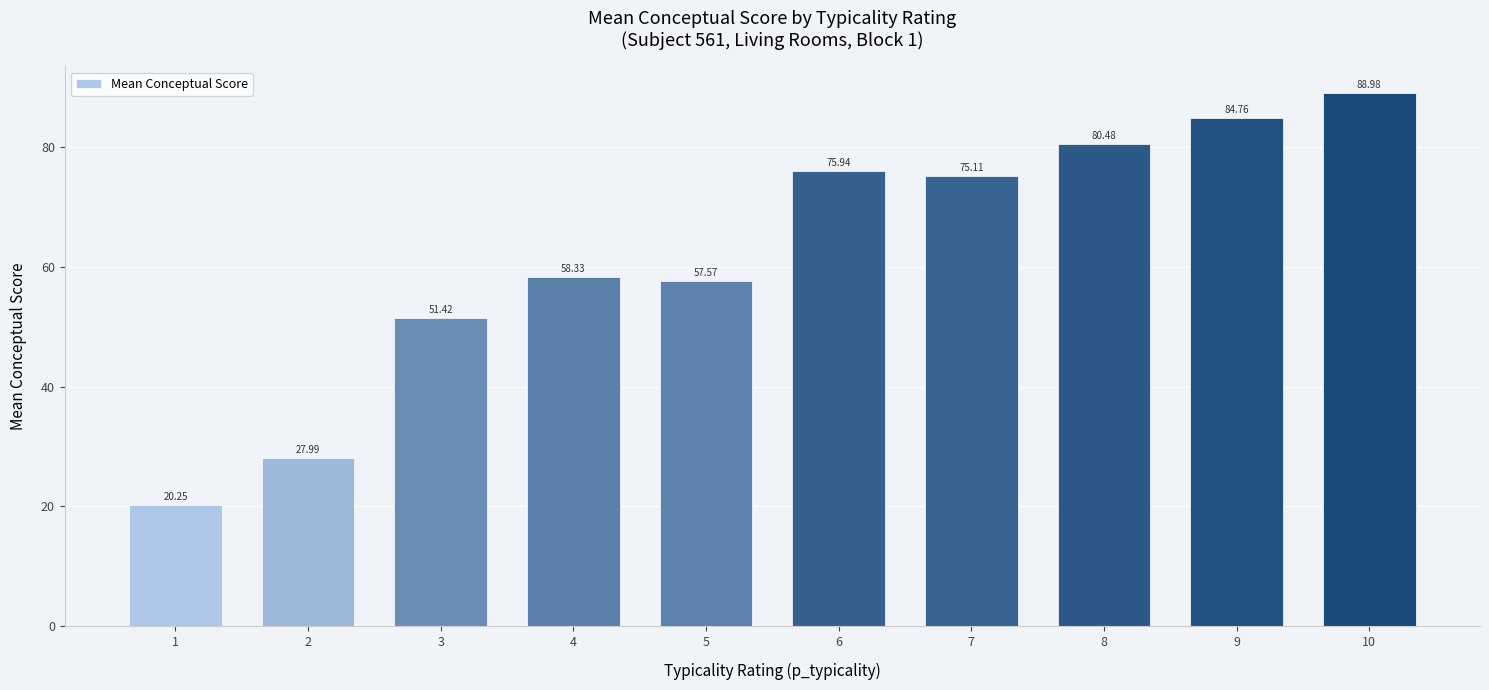

What is the smallest value displayed?

20.2